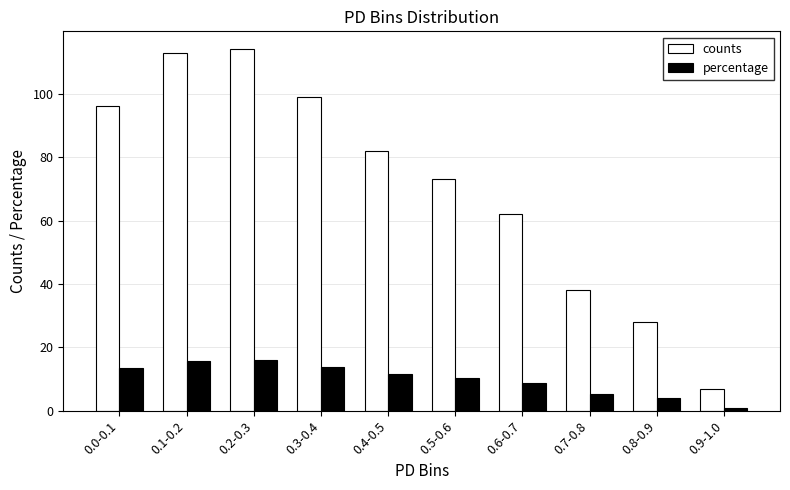

What position from the right is 0.7-0.8?

3